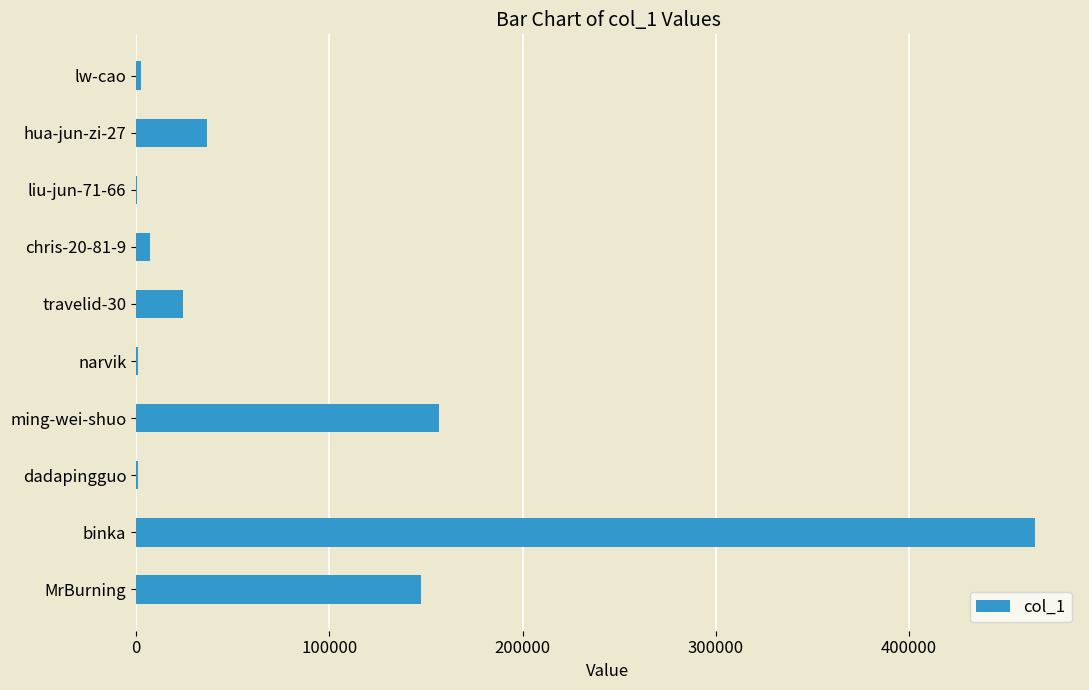

What is the sum of all values?

843720